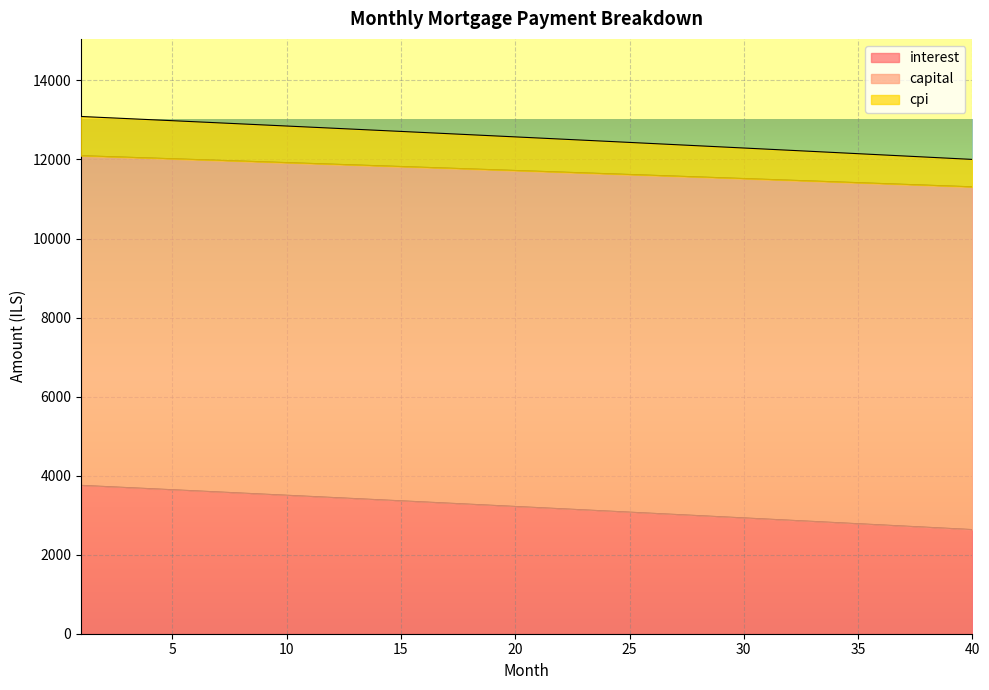

Which has a higher value, 3 or 5?

3